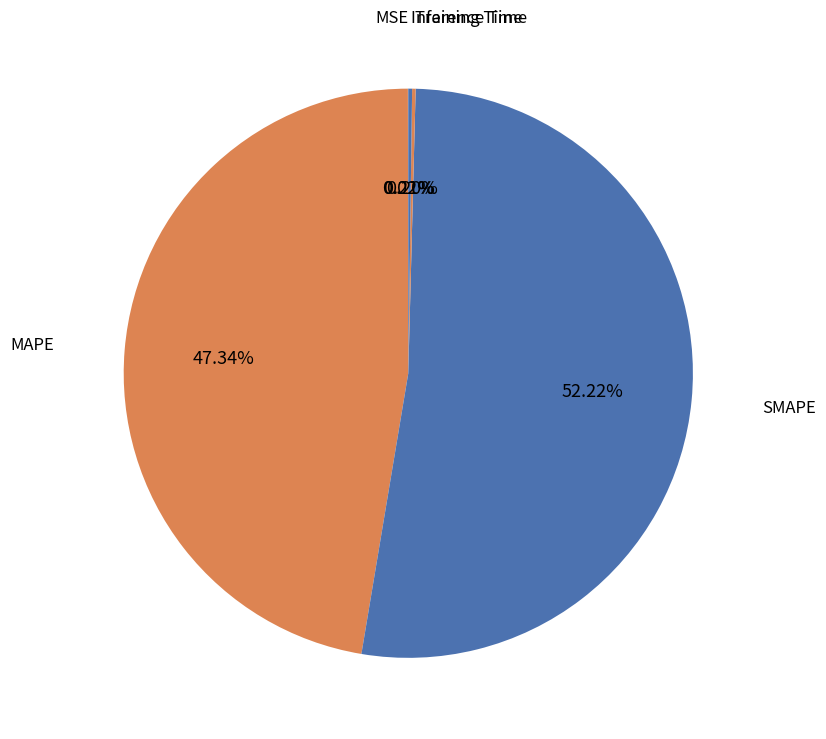

What is the ratio of the value at SMAPE to the value at MAPE?

1.1